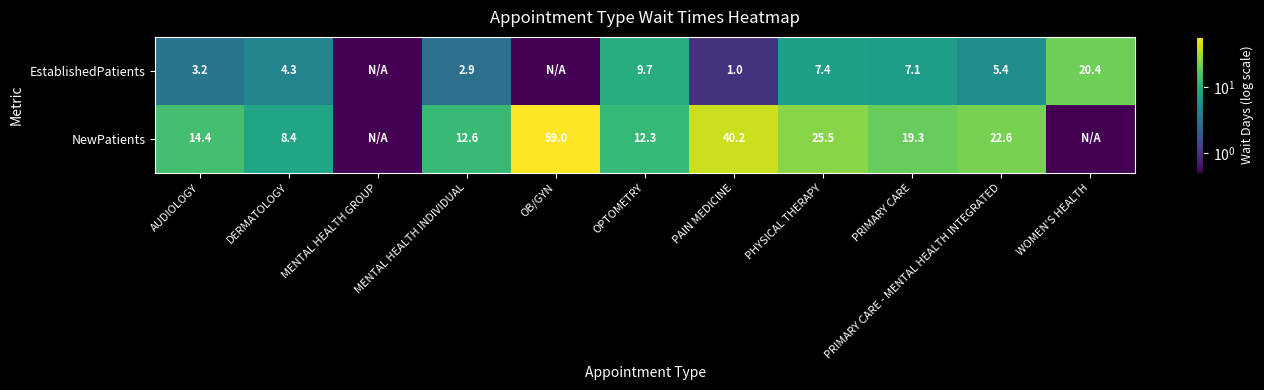

At MENTAL HEALTH INDIVIDUAL, list the series in order from largest to smallest.

NewPatients, EstablishedPatients